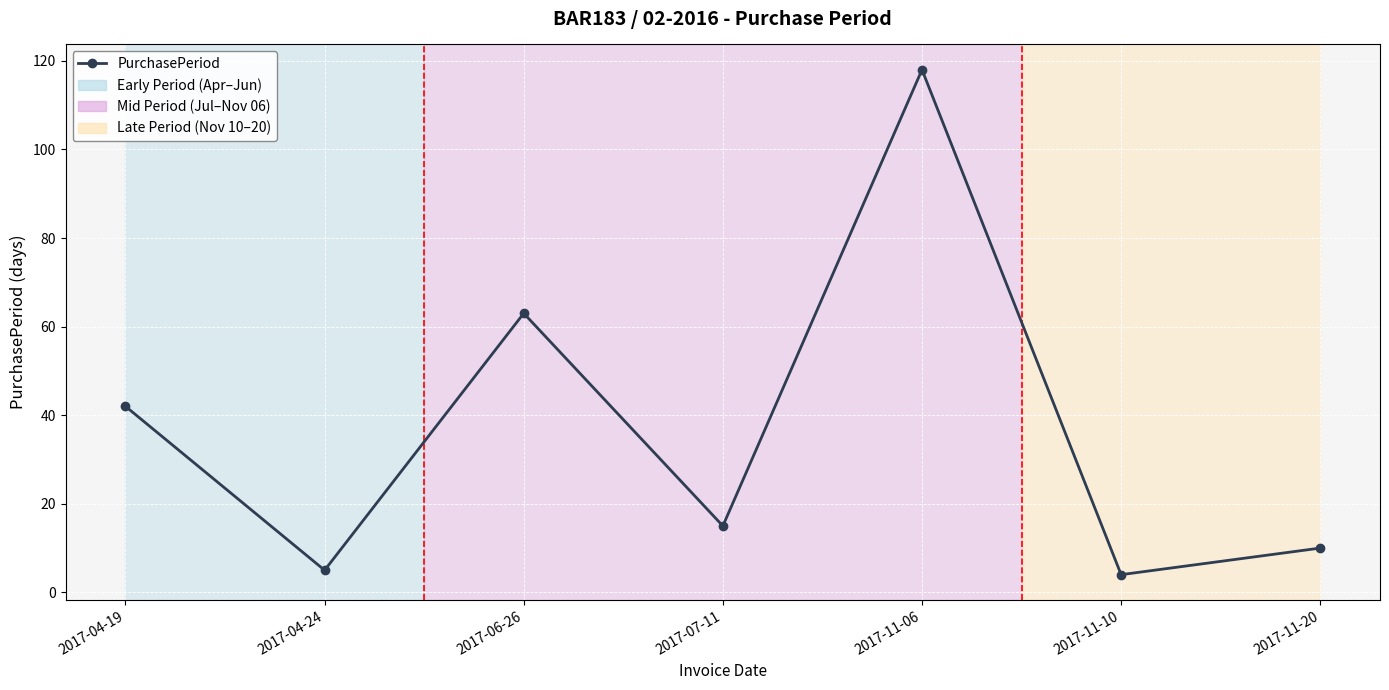

At which label does the data first exceed 15?

2017-04-19